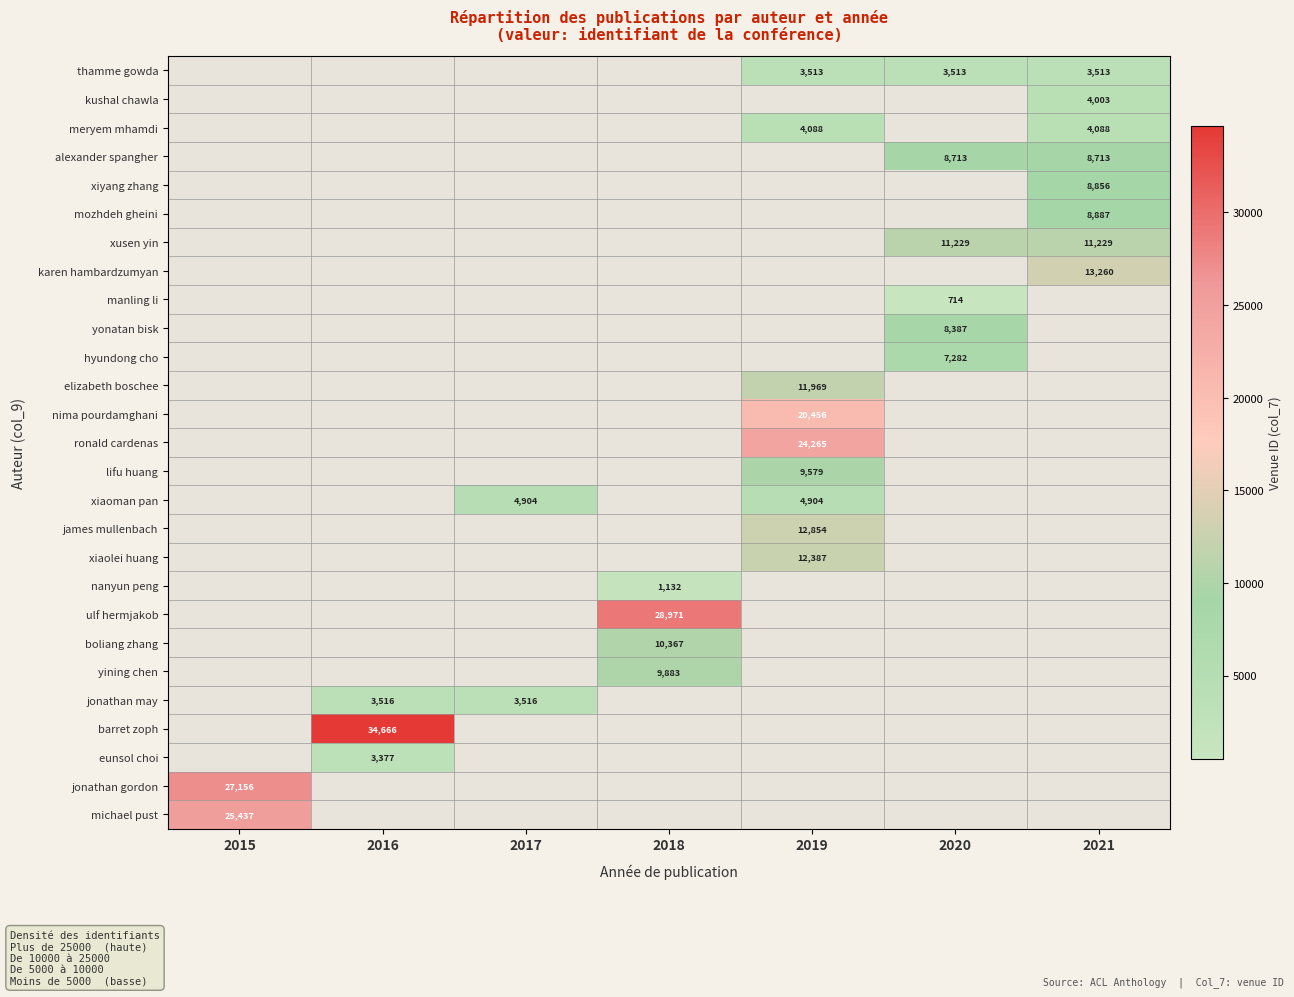

What is the greatest value displayed?

34666.0